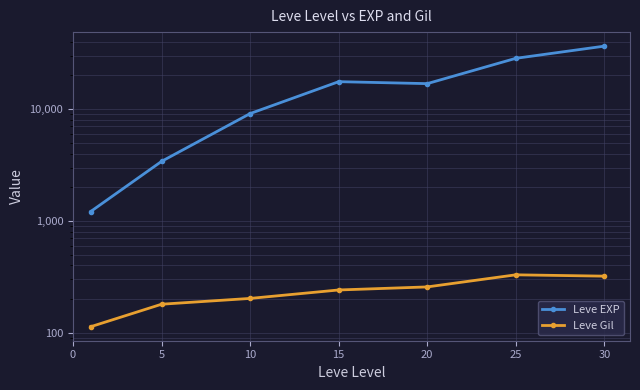

Rank the series at 25 from highest to lowest value.

Leve EXP, Leve Gil